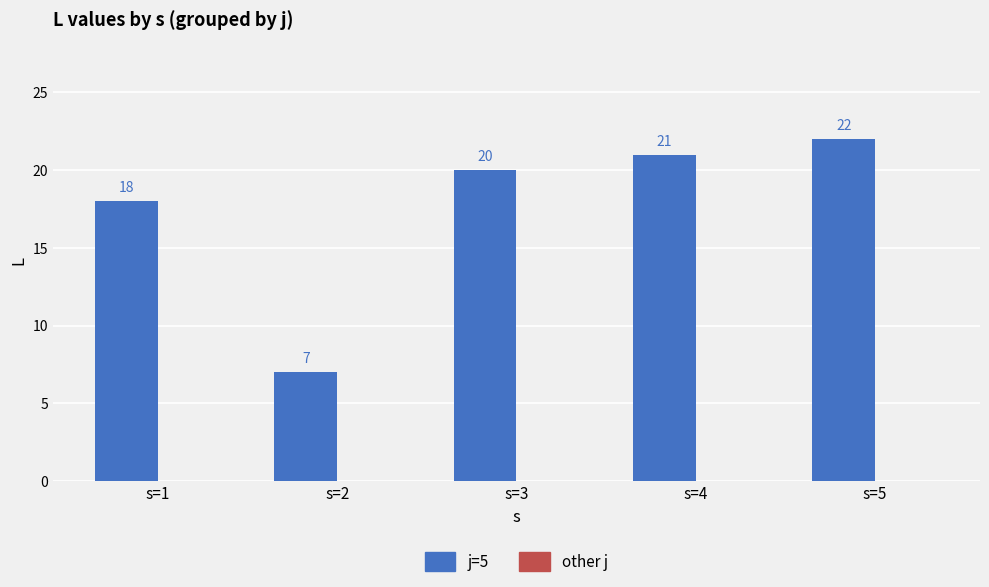

Rank the categories by value from highest to lowest.

s=5, s=4, s=3, s=1, s=2